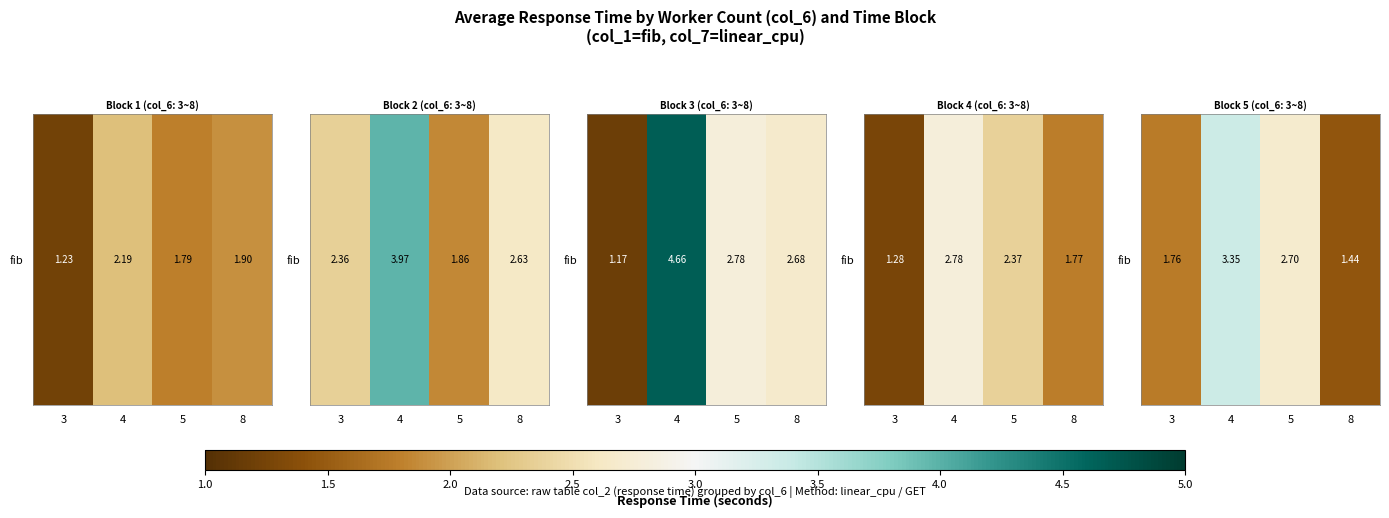

What is the difference between the values at 4 and 5?

0.6